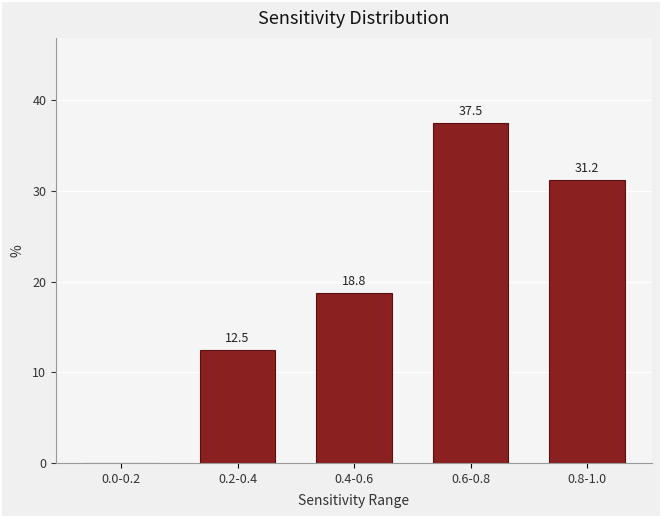

The value at 0.6-0.8 is 53.1. True or false?

False